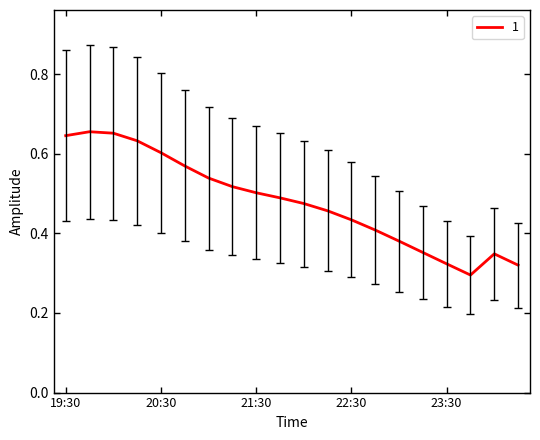

What is the label of the 17th point from the right?

2019-03-13 20:15